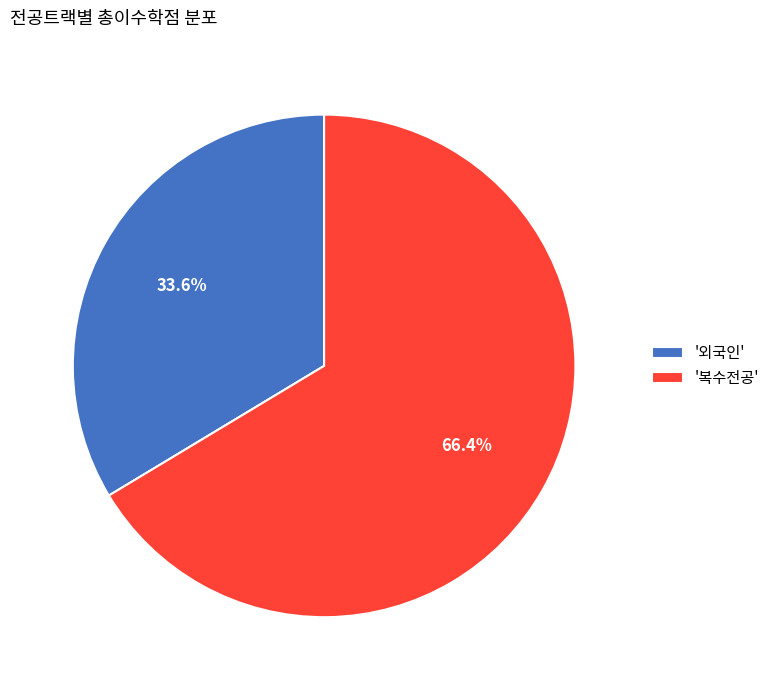

Approximately how many times larger is the value at '복수전공' compared to '외국인'?

2.0